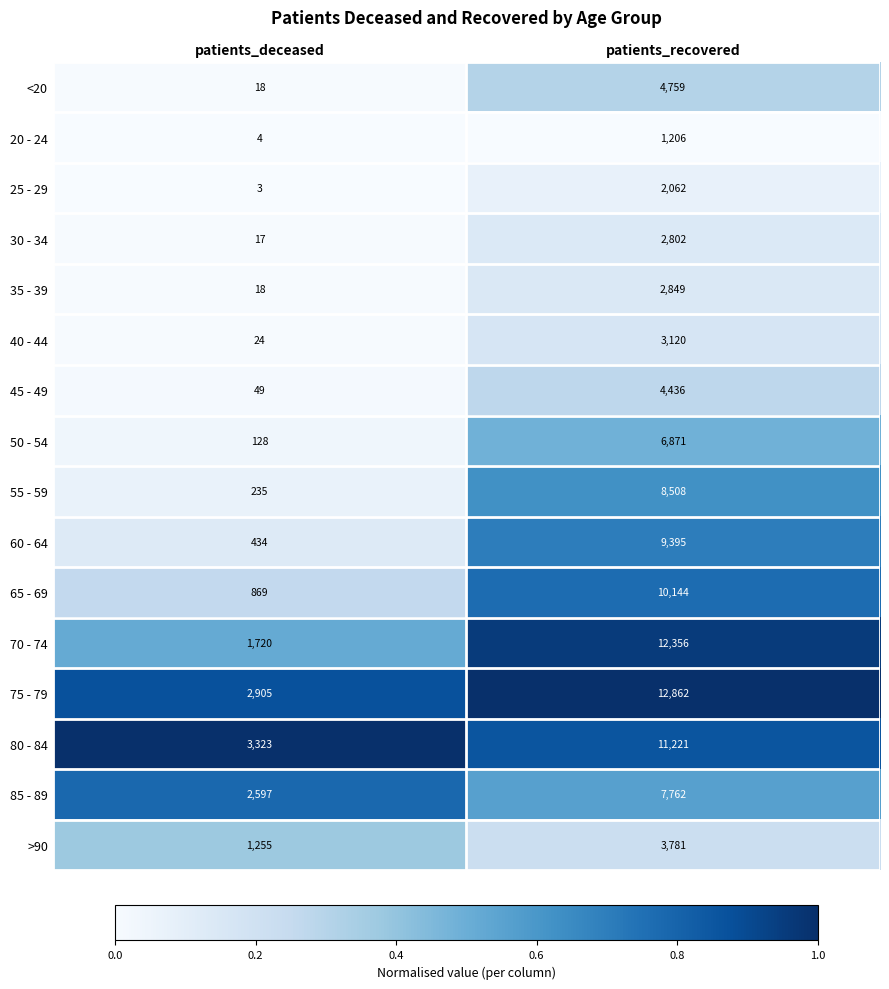

At which label is 55 - 59 closest to 4371?

patients_deceased